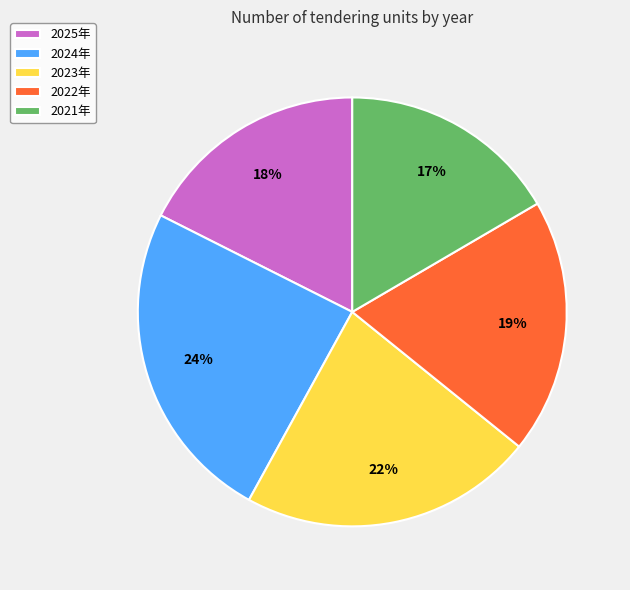

Count the number of slices in the pie.

5